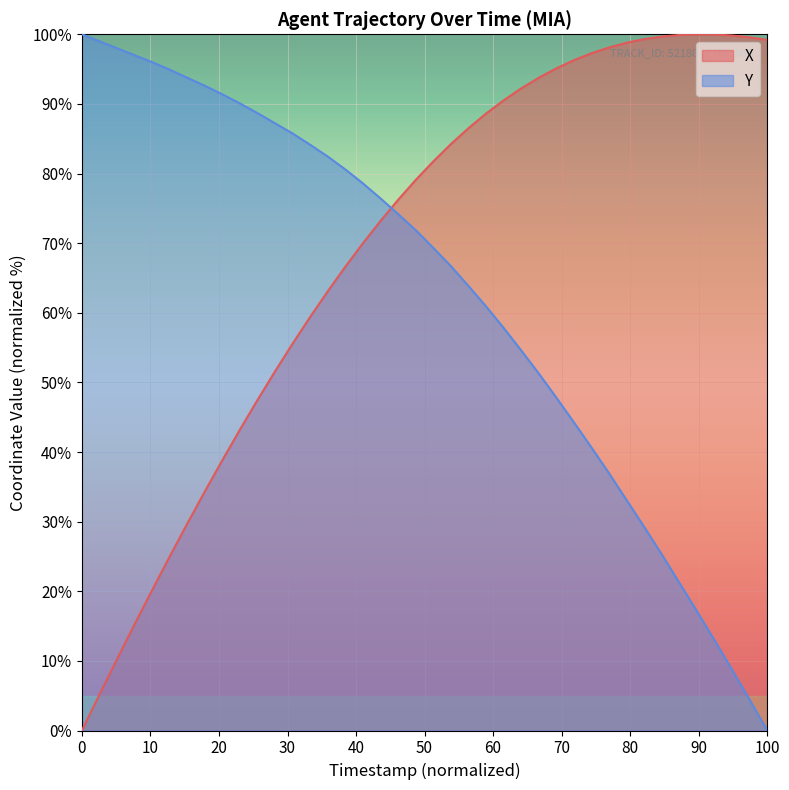

How many lines are shown in the chart?

2